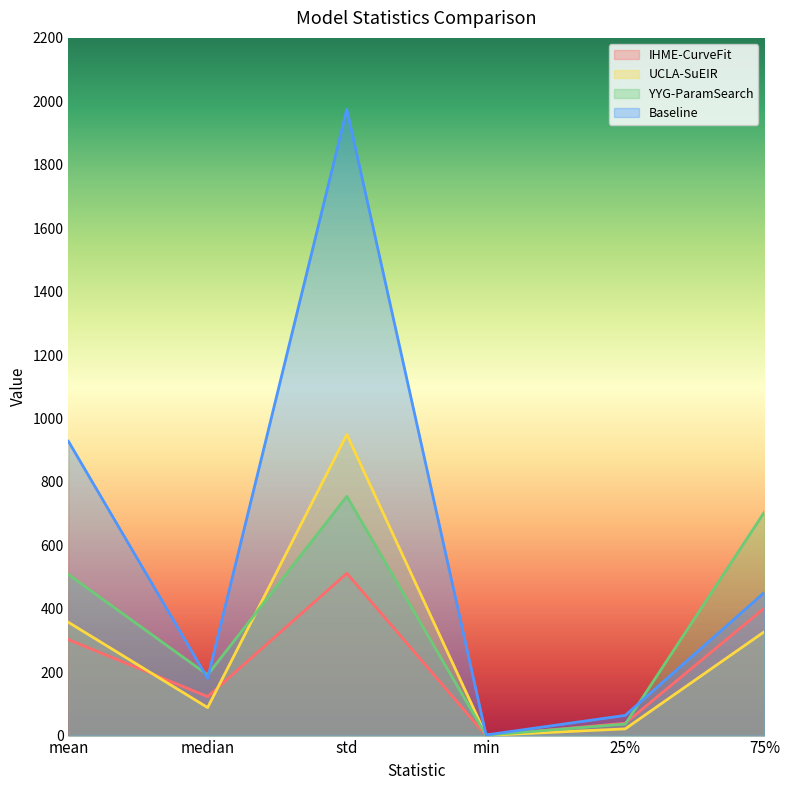

What is the label of the 5th point from the right?

median